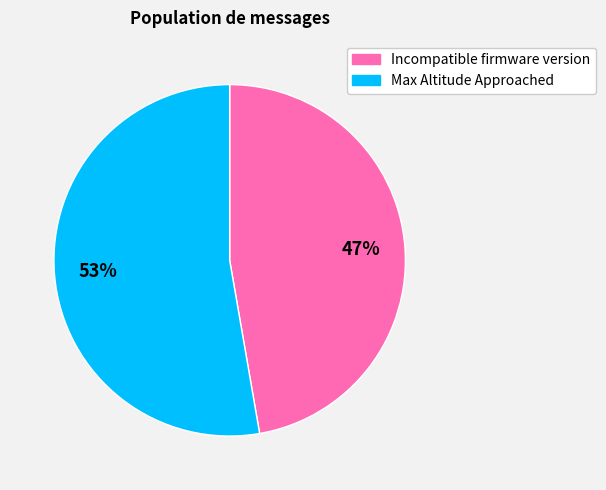

What percentage is the Max Altitude Approached slice, to the nearest percent?

53%